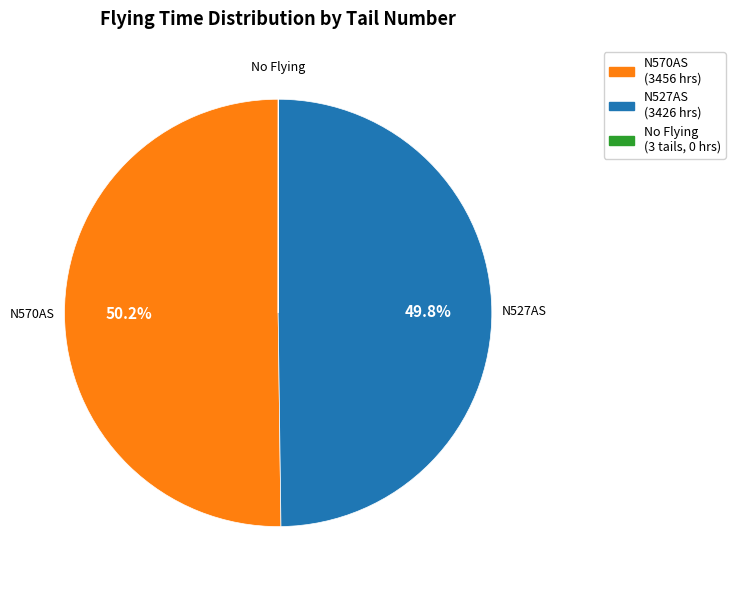

To the nearest percent, what is the average slice percentage?

33%